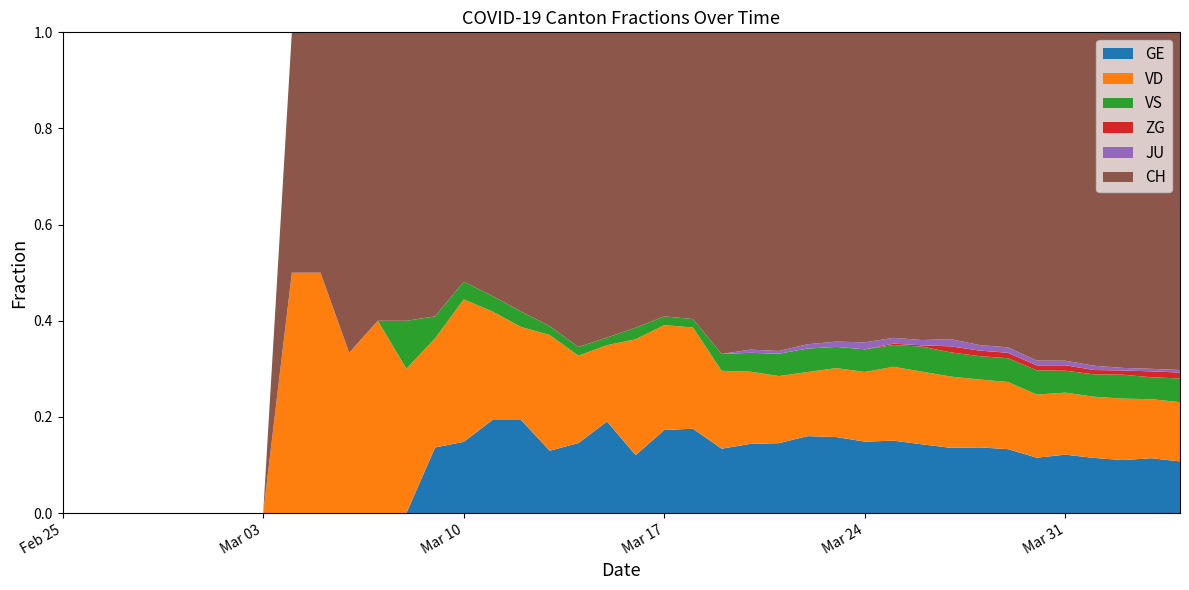

Reading left to right, transcribe all the data shown in this chart.

GE: 0	0	0	0	0	0	0	0	0	0	0	0	0	3	4	6	6	7	8	12	10	19	20	19	22	25	36	43	41	50	52	54	59	59	57	64	64	62	65	61
VD: 0	0	0	0	0	0	0	0	1	1	2	4	3	5	8	7	6	13	10	10	20	24	24	23	23	24	30	39	40	51	55	59	61	62	65	68	71	72	70	70
VS: 0	0	0	0	0	0	0	0	0	0	0	0	1	1	1	1	1	1	1	1	2	2	2	5	6	8	11	12	13	15	19	20	21	22	25	24	26	28	26	28
ZG: 0	0	0	0	0	0	0	0	0	0	0	0	0	0	0	0	0	0	0	0	0	0	0	0	0	0	0	0	0	1	1	5	5	5	5	6	5	5	7	7
JU: 0	0	0	0	0	0	0	0	0	0	0	0	0	0	0	0	0	0	0	0	0	0	0	0	1	1	2	3	4	4	4	6	5	5	5	5	5	3	3	3
CH: 0	0	0	0	0	0	0	0	1	1	4	6	6	13	14	17	18	33	36	40	51	65	68	95	101	114	146	175	178	211	233	254	281	291	338	360	387	393	399	399